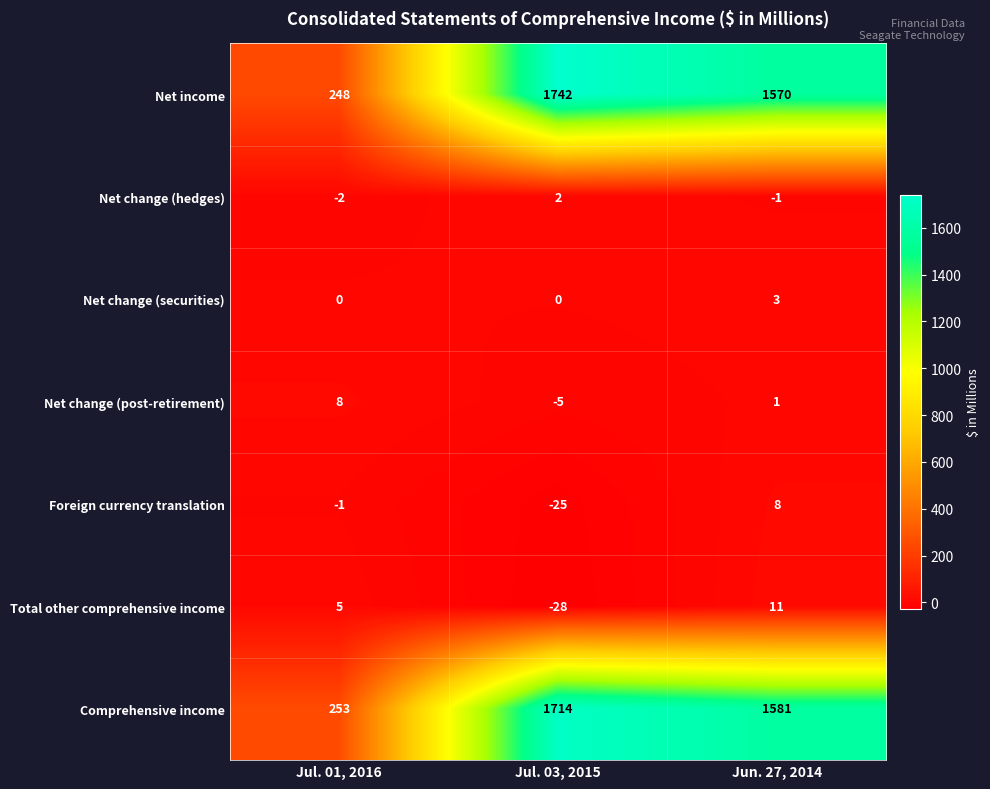

At Jun. 27, 2014, list the series in order from smallest to largest.

Net change (hedges), Net change (post-retirement), Net change (securities), Foreign currency translation, Total other comprehensive income, Net income, Comprehensive income